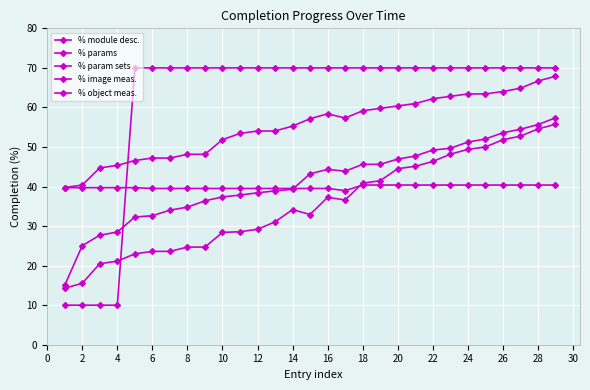

What is the difference between the maximum and minimum values in the % image meas. series?

60.0